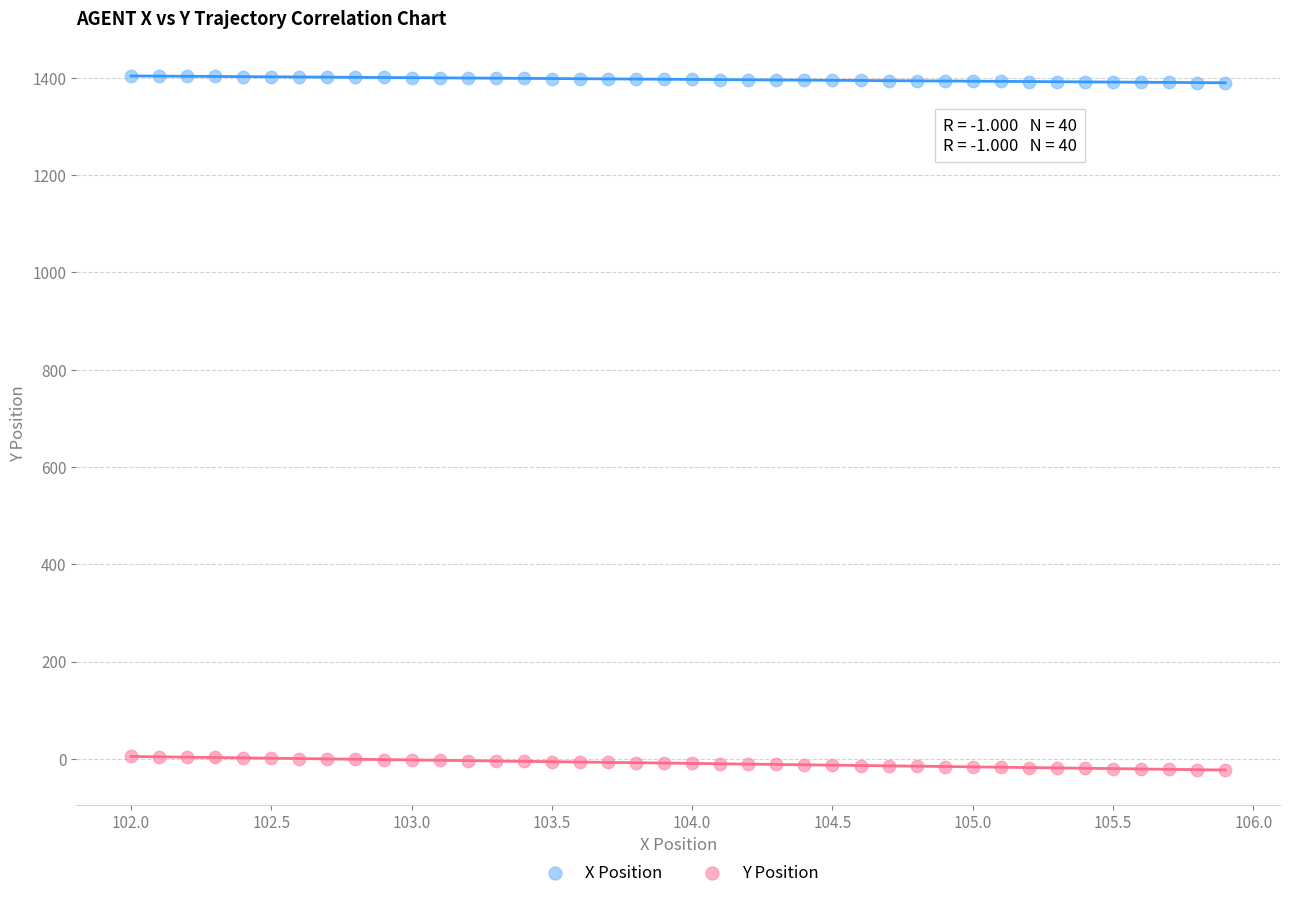

What are all the series names shown in the legend?

X Position, Y Position